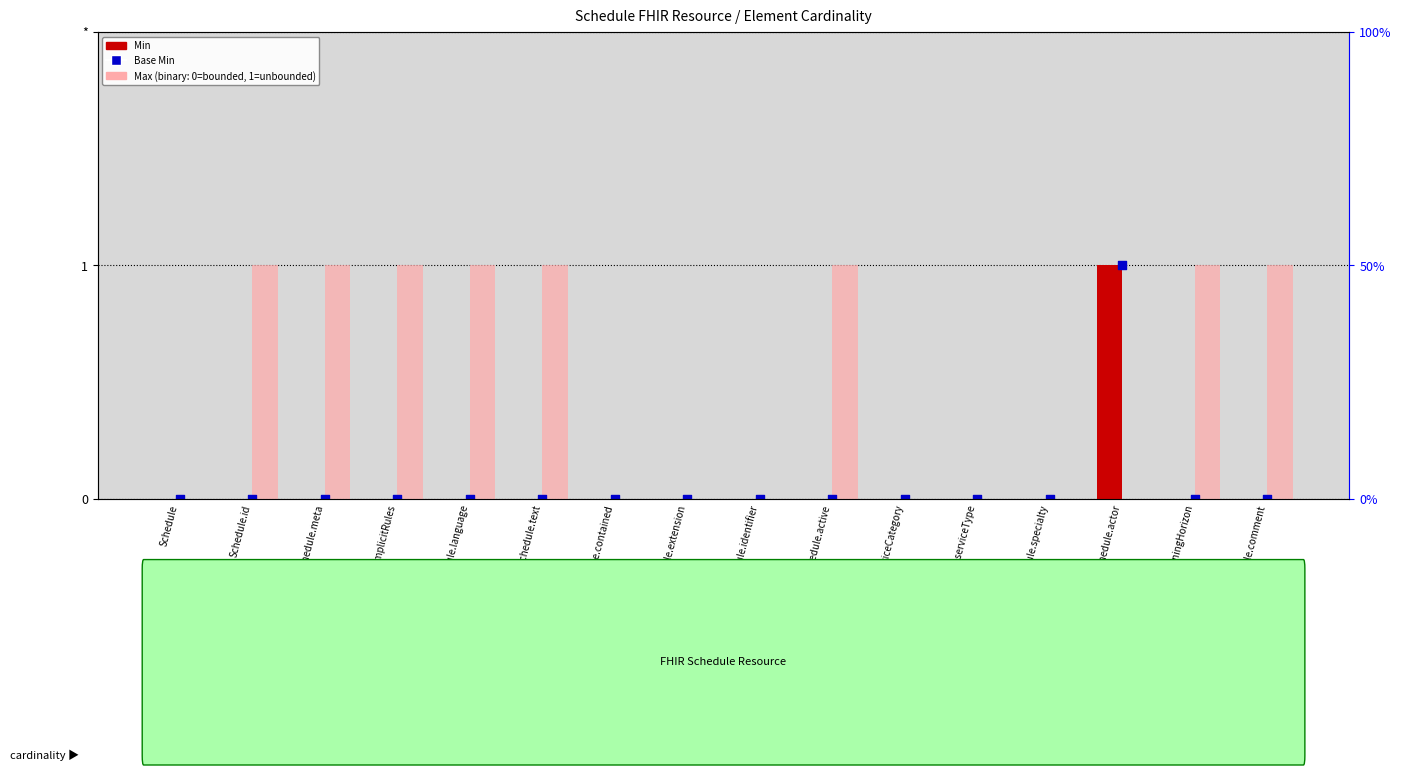

At which category is the sum across all series the highest?

Schedule.actor